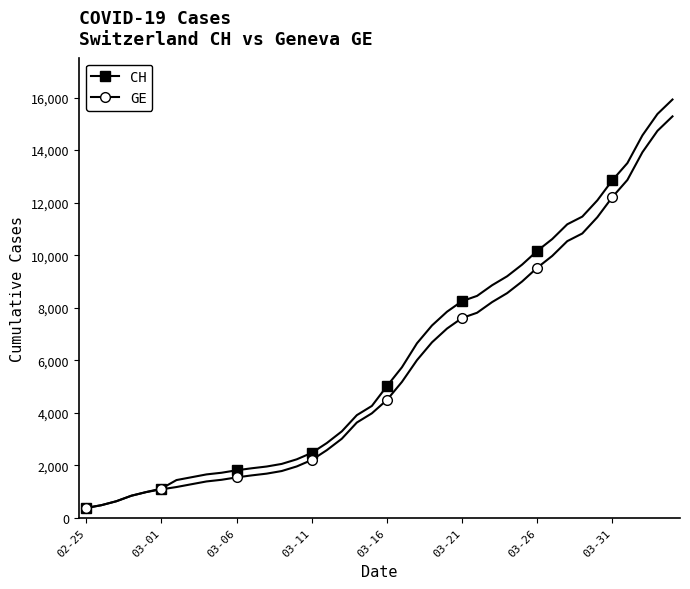

What is the value of the GE point at the 6th from the left?

1083